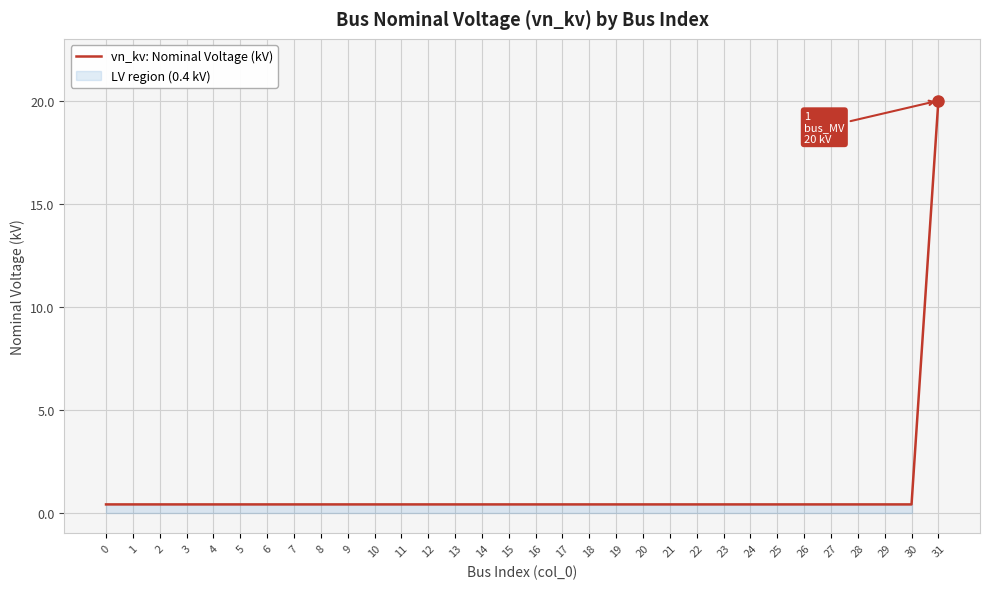

Count the number of data series in this chart.

1